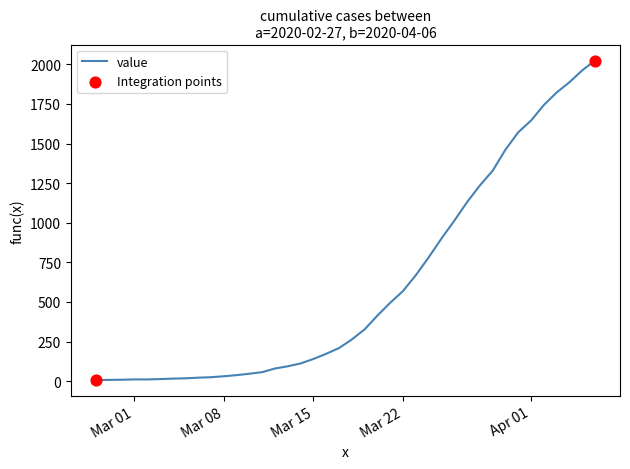

What is the greatest value displayed?

2024